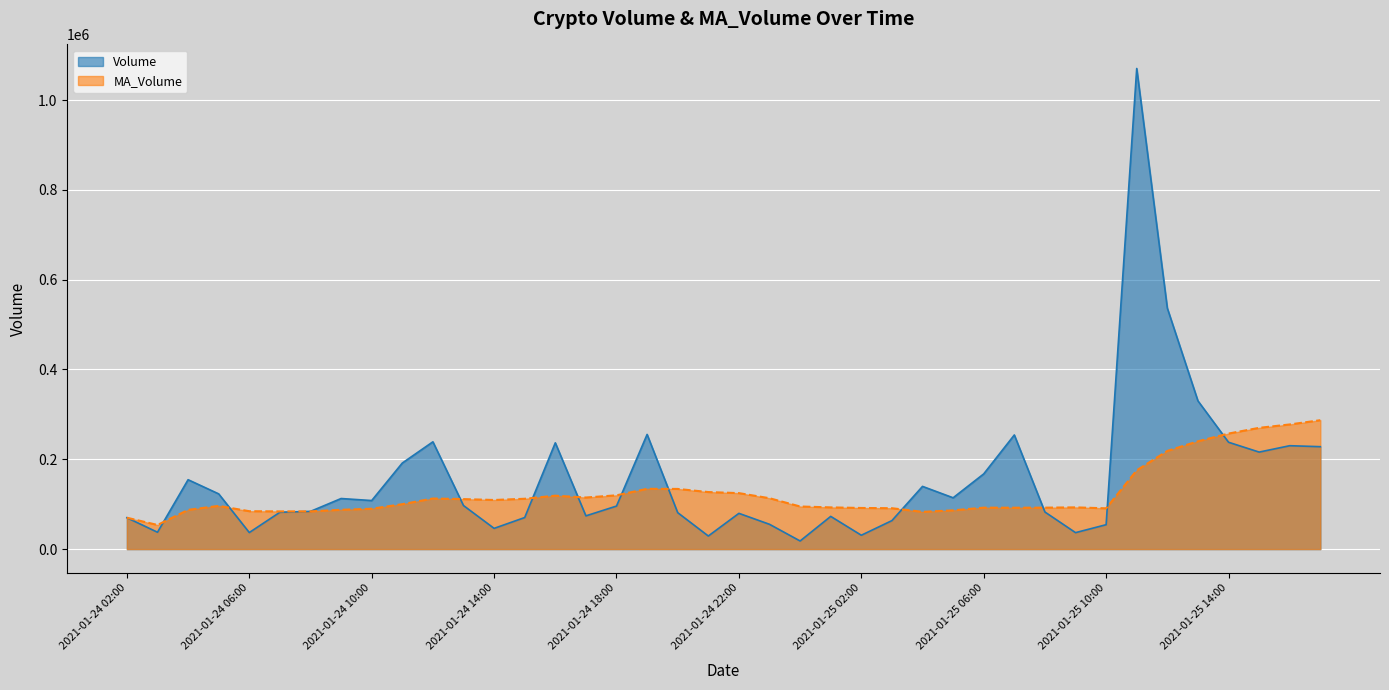

At which category is the sum across all series the highest?

2021-01-25 11:00